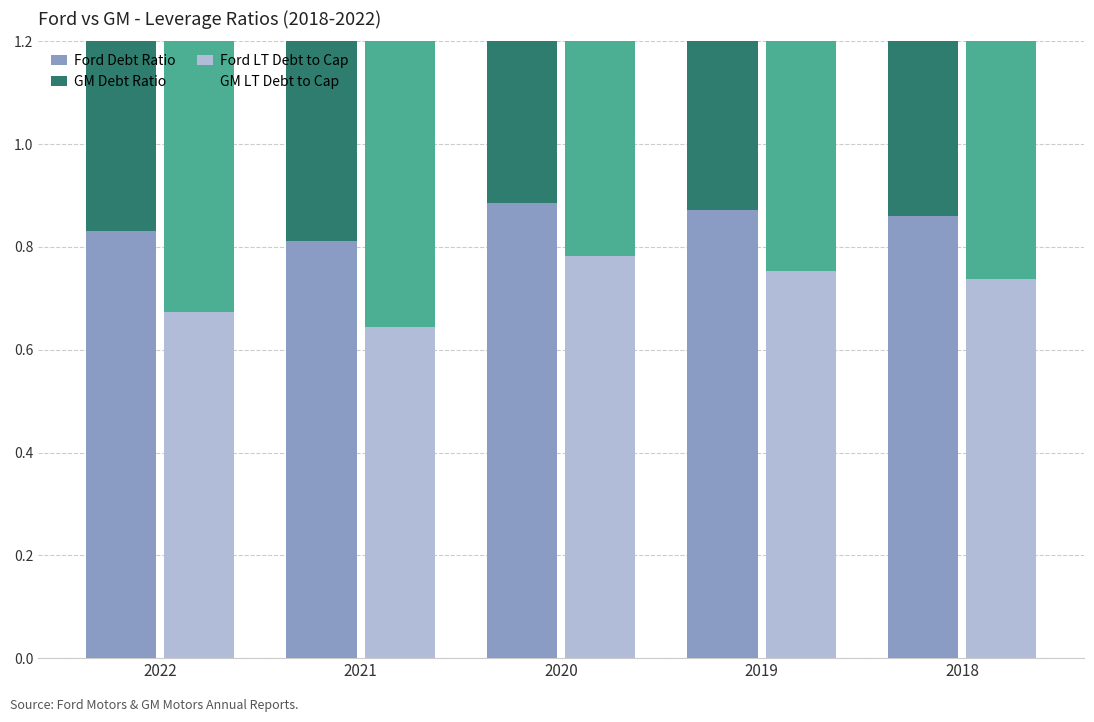

Is it true that GM Debt Ratio equals 0.1 at 2021?

False